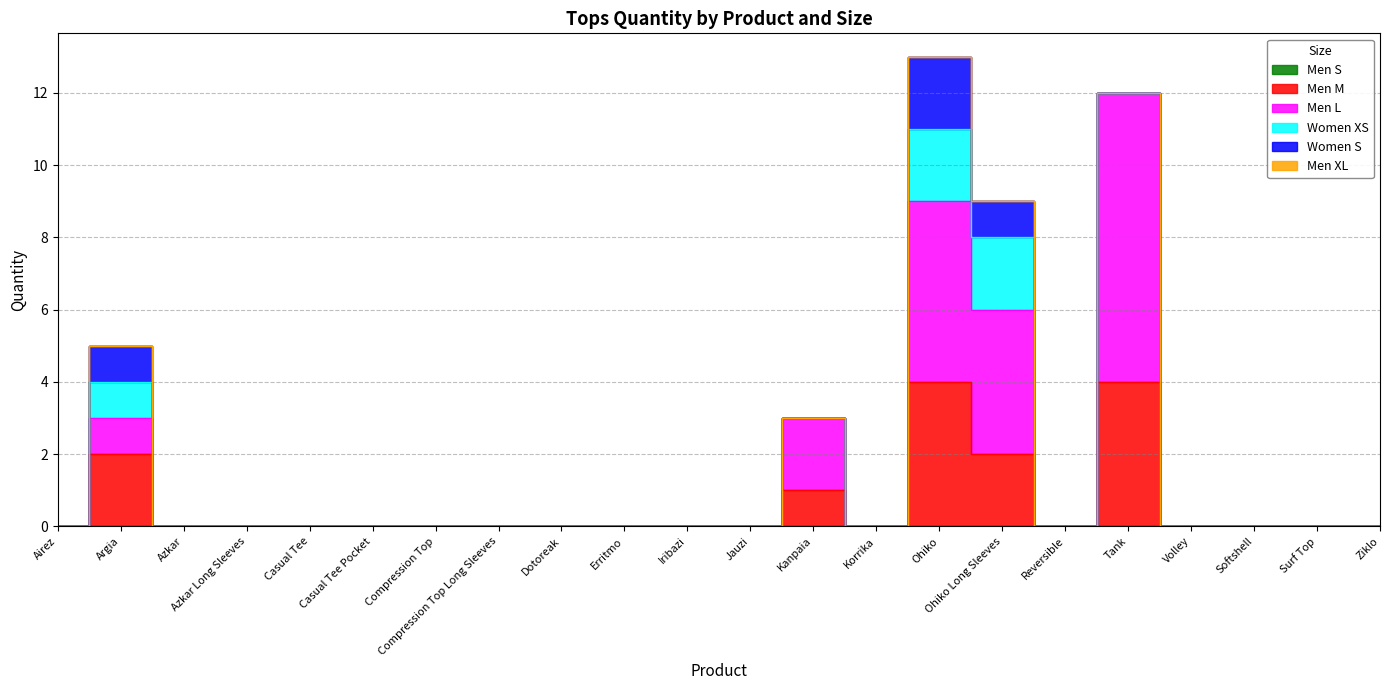

True or false: Men M has a value of 0 at Volley.

True